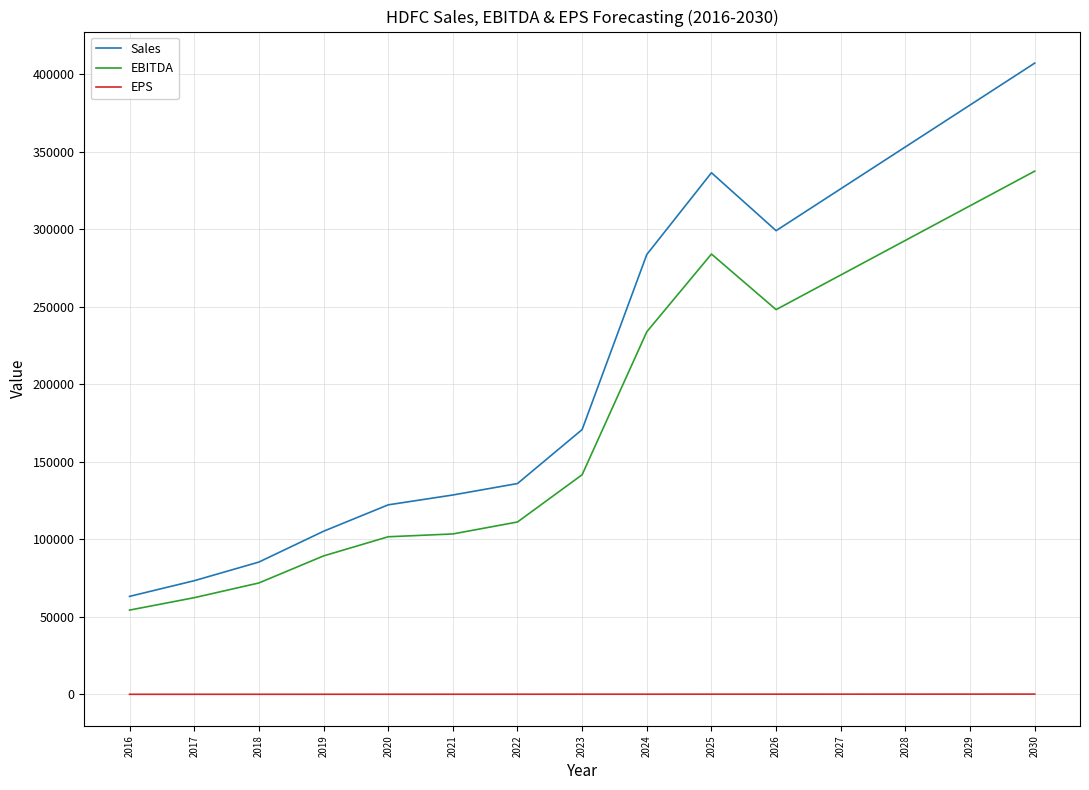

True or false: EBITDA and EPS intersect in this chart.

False